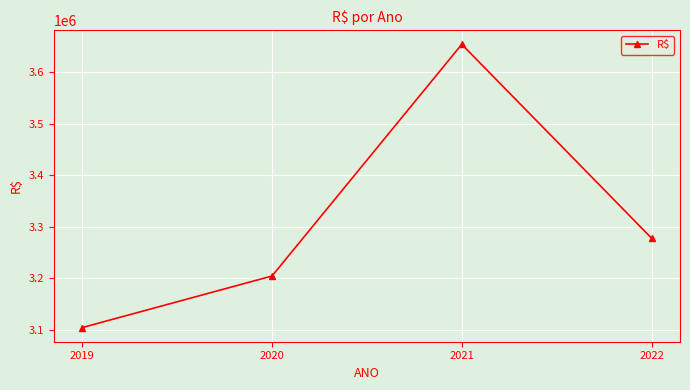

Reading left to right, extract all data points from this chart.

2019=3104064.3	2020=3204178.6	2021=3654109.0	2022=3277748.6